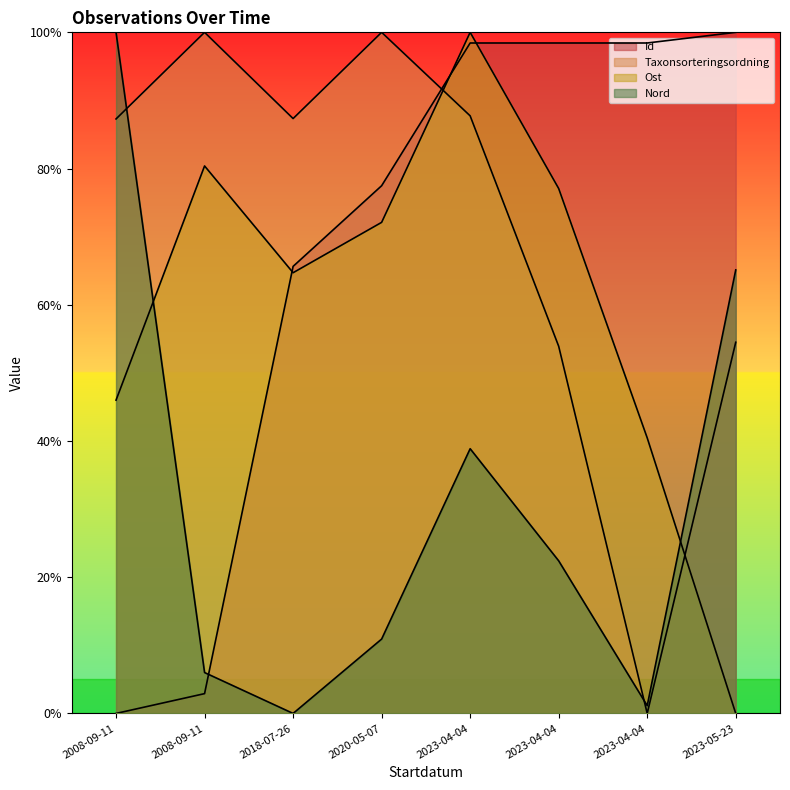

Which category has the highest value in the Nord series?

2008-09-11